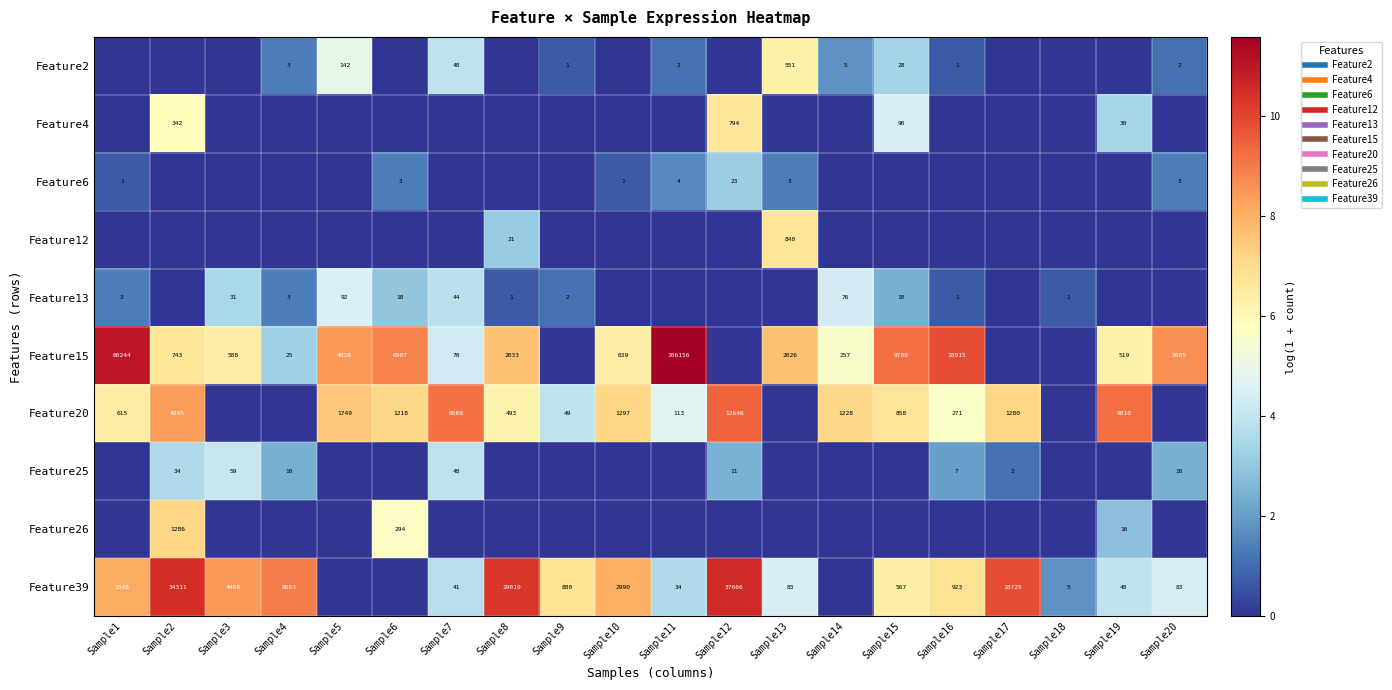

Is it true that Feature20 equals 3.9 at Sample9?

True